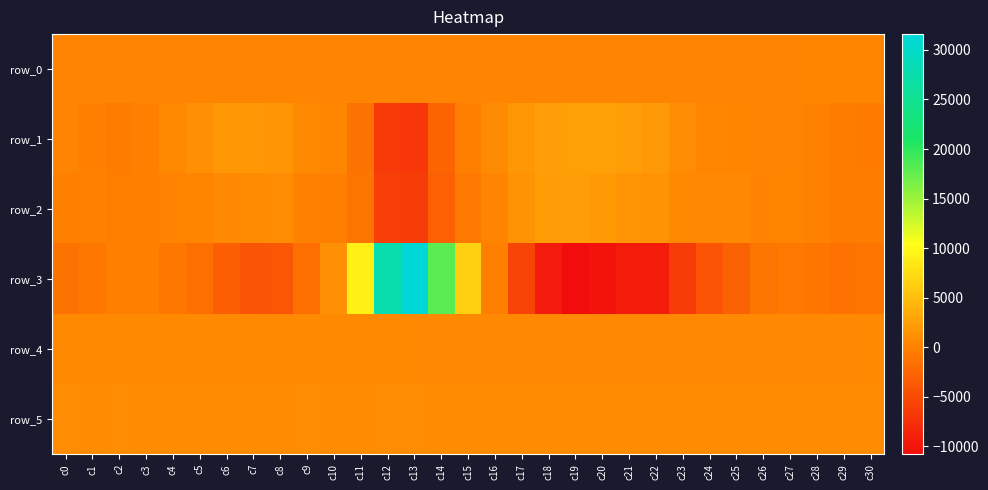

What is the difference between the maximum and second lowest values in the row_2 series?

8577.0